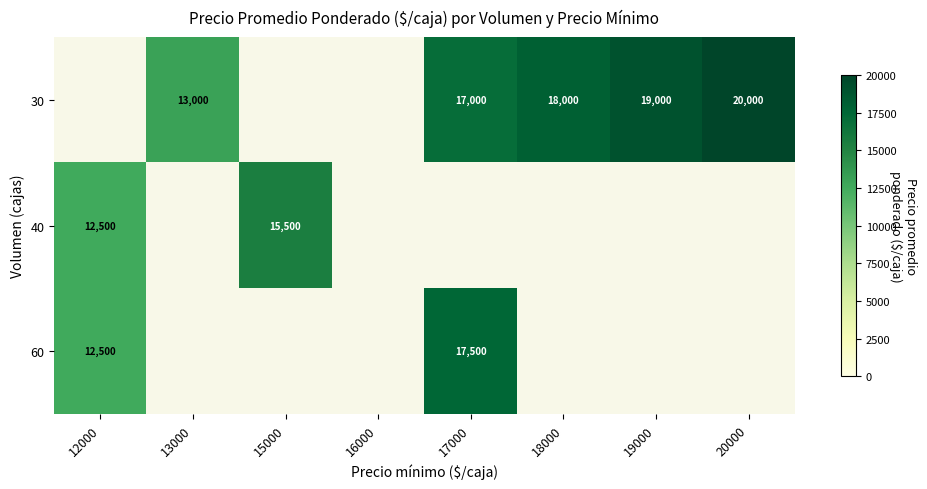

Is it true that 30 equals 17000 at 17000?

True